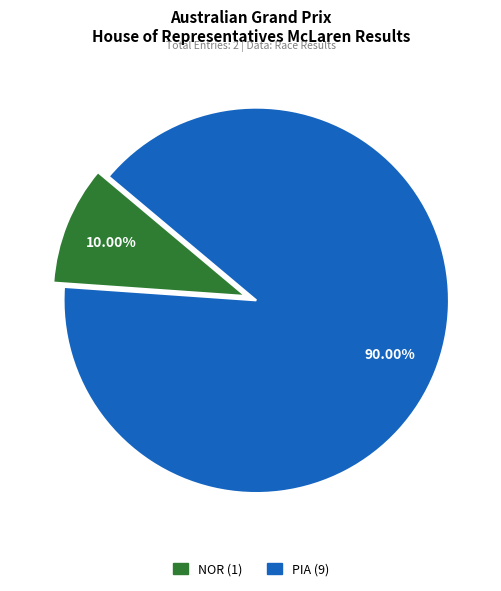

How many slices are in this pie chart?

2